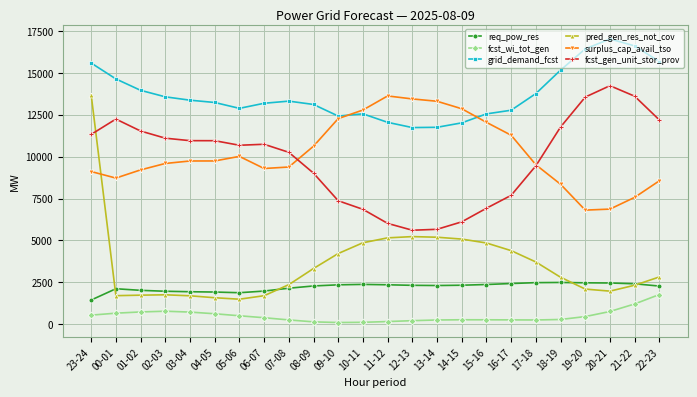

What is the value of the req_pow_res point at the 15th from the left?

2312